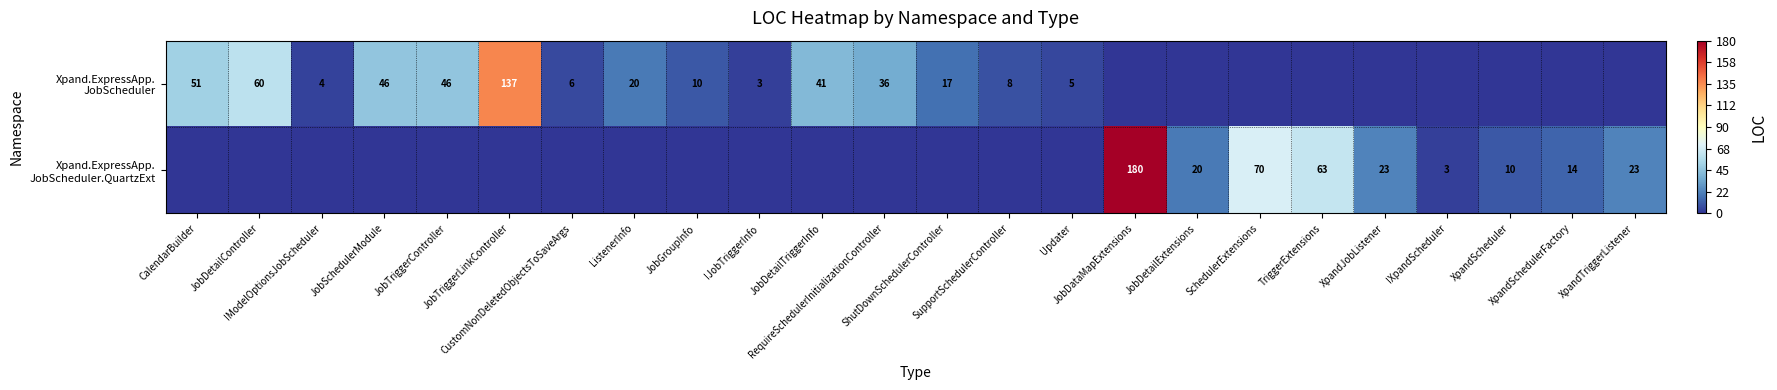

The value of Xpand.ExpressApp. JobScheduler at JobDetailExtensions is 0. True or false?

True